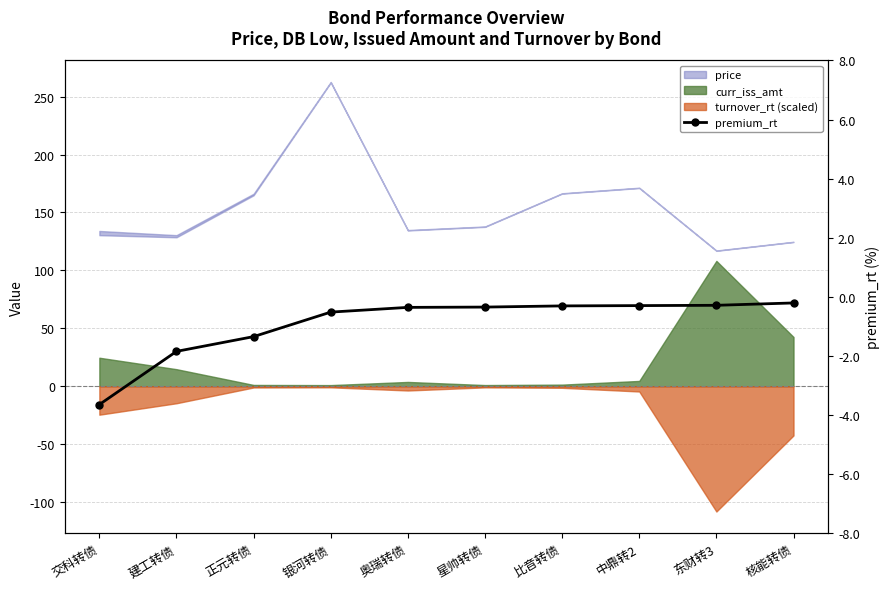

The value at 比音转债 is -0.5. True or false?

False